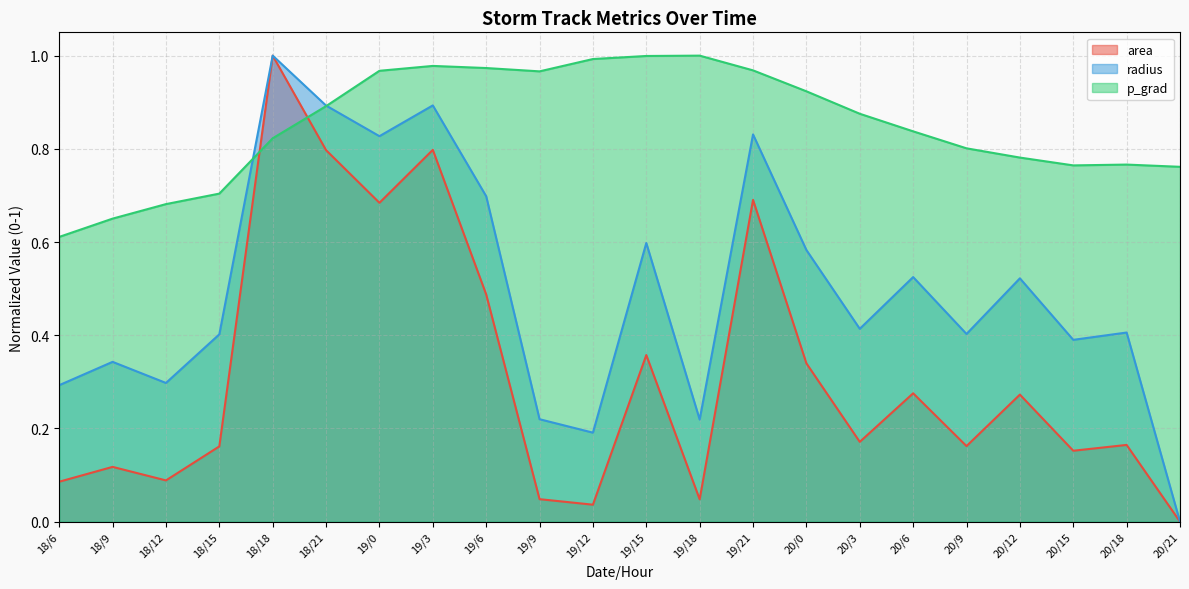

At which category does the chart reach its peak across all series?

18/18